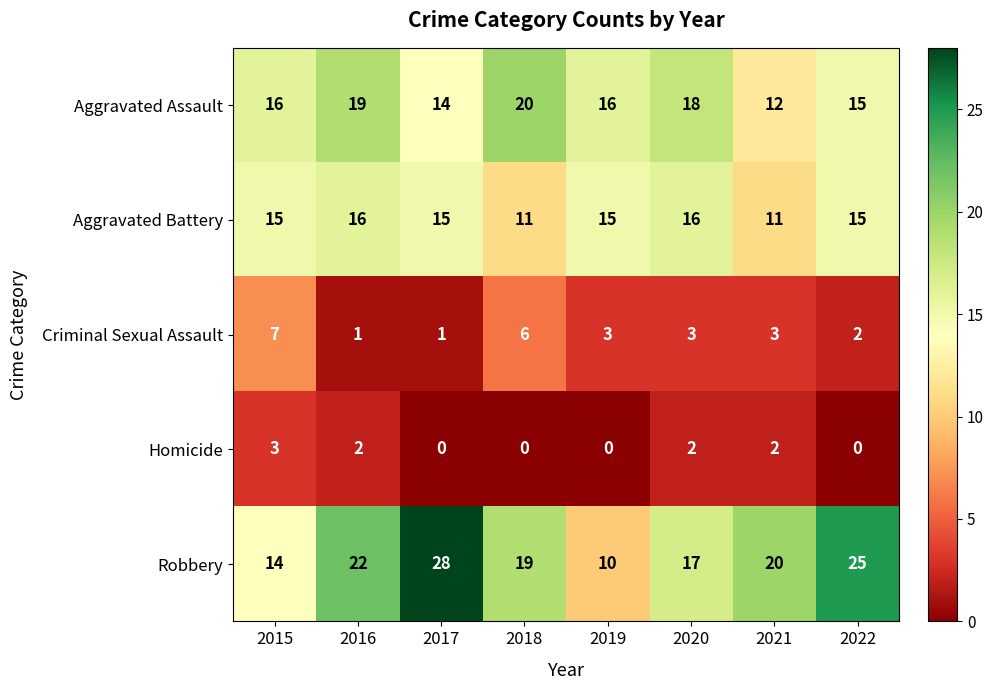

Which label corresponds to the largest value in the chart?

2017